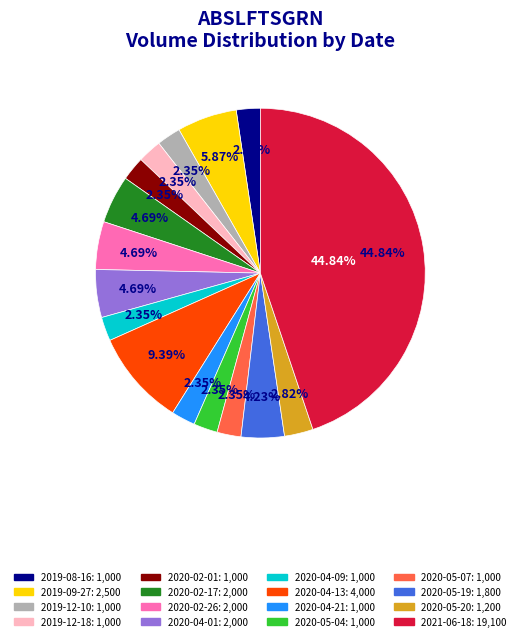

Rank the categories by value from lowest to highest.

2019-08-16, 2019-12-10, 2019-12-18, 2020-02-01, 2020-04-09, 2020-04-21, 2020-05-04, 2020-05-07, 2020-05-20, 2020-05-19, 2020-02-17, 2020-02-26, 2020-04-01, 2019-09-27, 2020-04-13, 2021-06-18